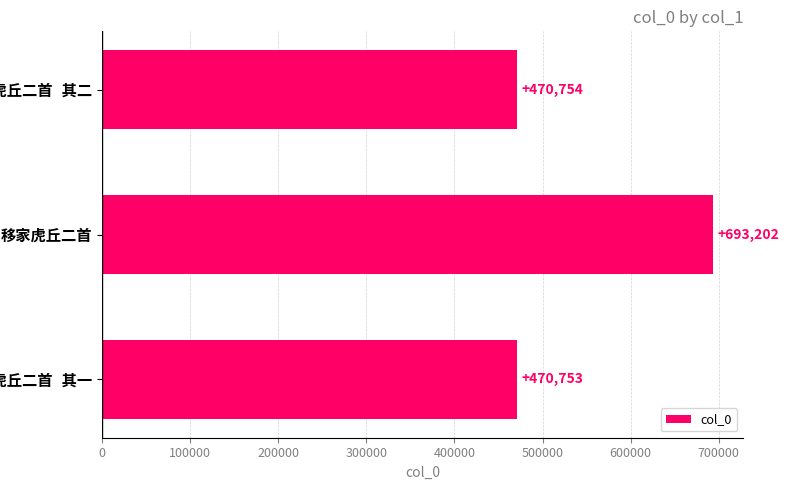

How many bars are there in total?

3